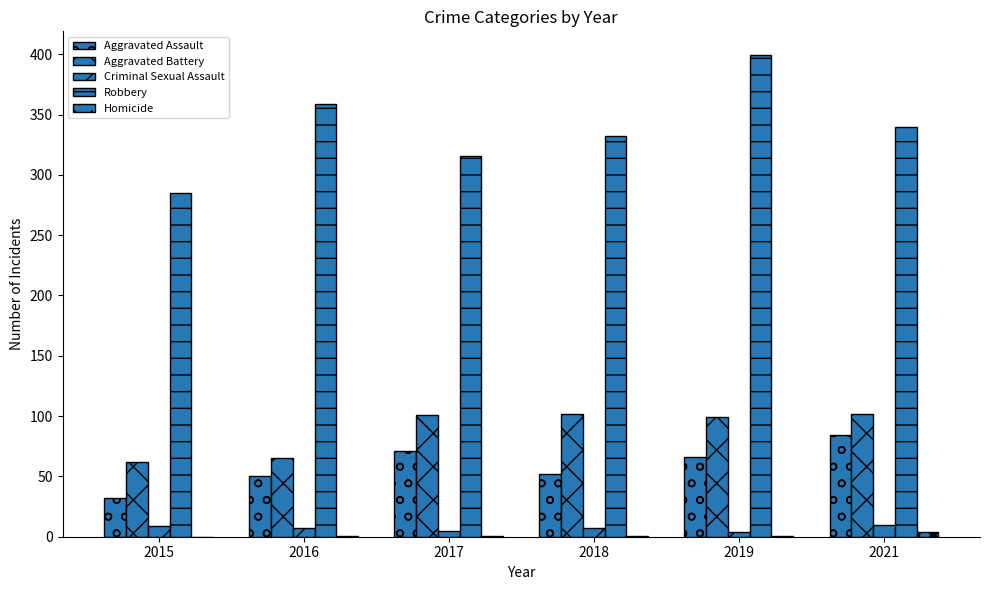

What is the minimum value for Robbery?

285